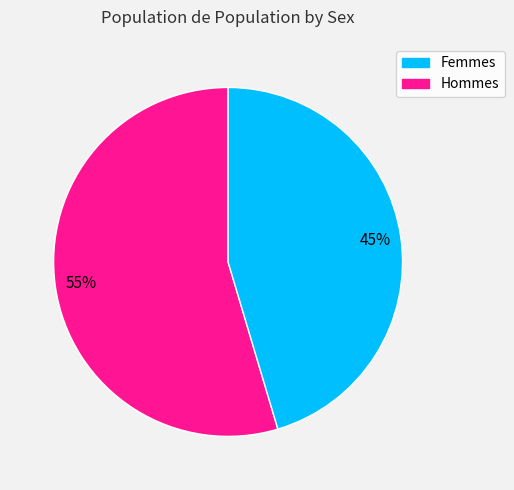

Count the number of slices in the pie.

2